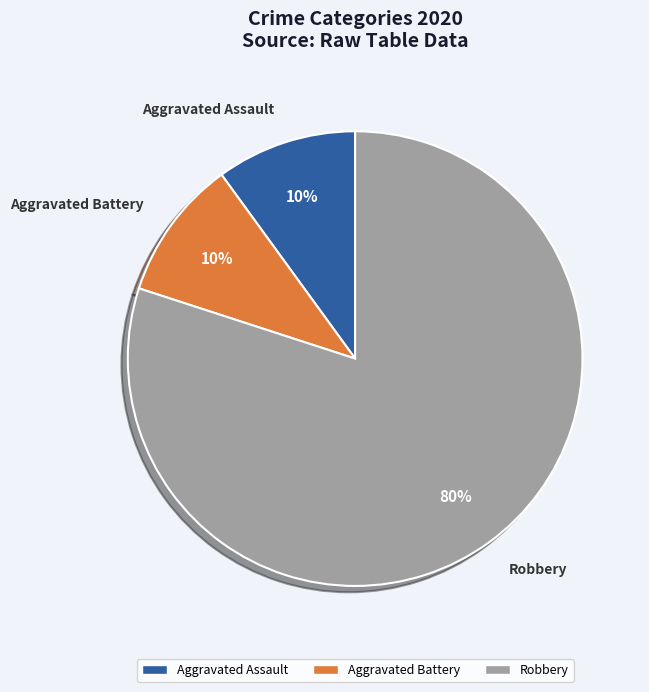

Is it true that Robbery is 94% of the pie?

False